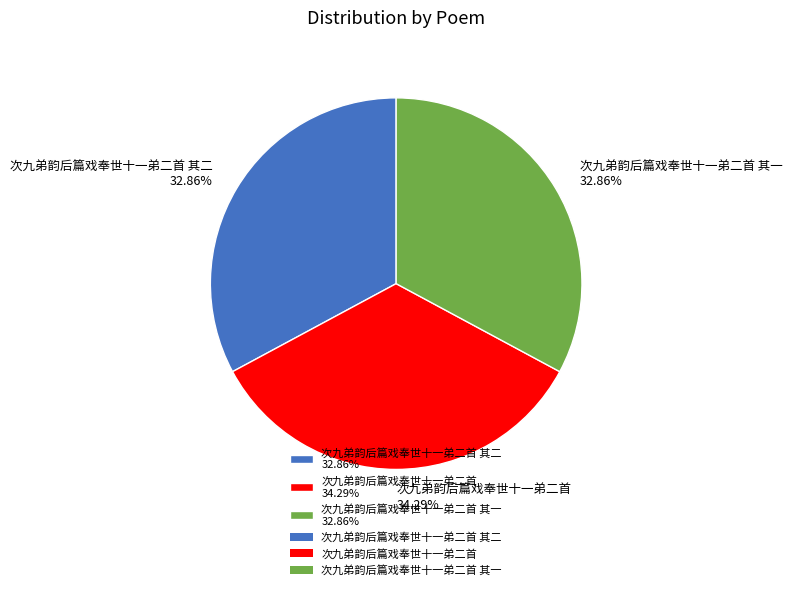

Combined, do 次九弟韵后篇戏奉世十一弟二首 34.29% and 次九弟韵后篇戏奉世十一弟二首 其一 32.86% account for over 50%?

Yes